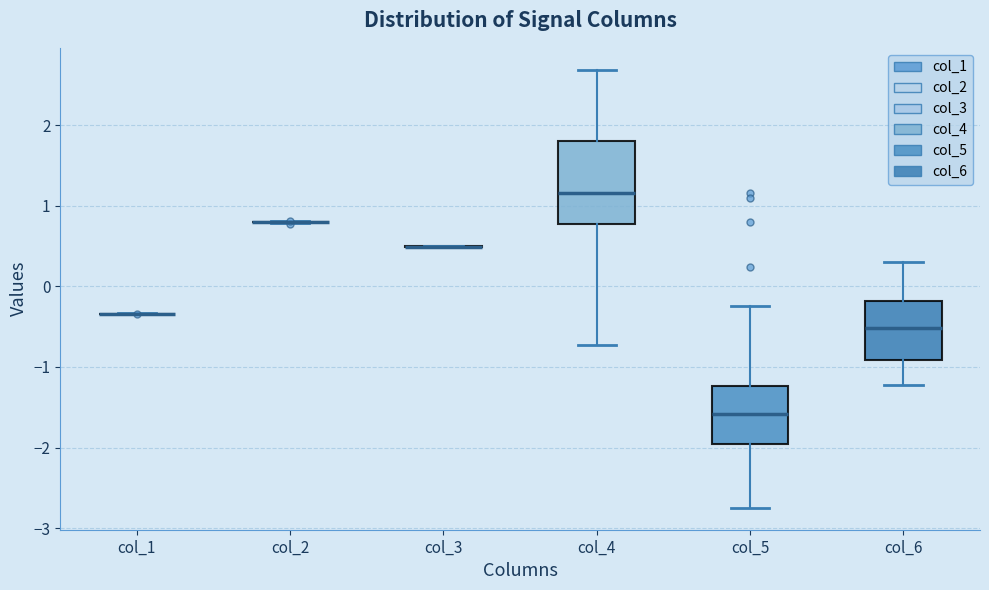

Reading left to right, transcribe this box plot: for each box, give where its median line is, the range the box spans, and where its two whiskers end, as read against the y-axis. The values are not printed on the chart, so give them approximately, as read against the axis.

col_1: box collapsed to a line at -0.3, whiskers -0.3 to -0.3
col_2: box collapsed to a line at 0.8, whiskers 0.8 to 0.8
col_3: box collapsed to a line at 0.5, whiskers 0.5 to 0.5
col_4: median 1.2, box 0.8 to 1.8, whiskers -0.7 to 2.7
col_5: median -1.6, box -2.0 to -1.2, whiskers -2.7 to -0.2
col_6: median -0.5, box -0.9 to -0.2, whiskers -1.2 to 0.3